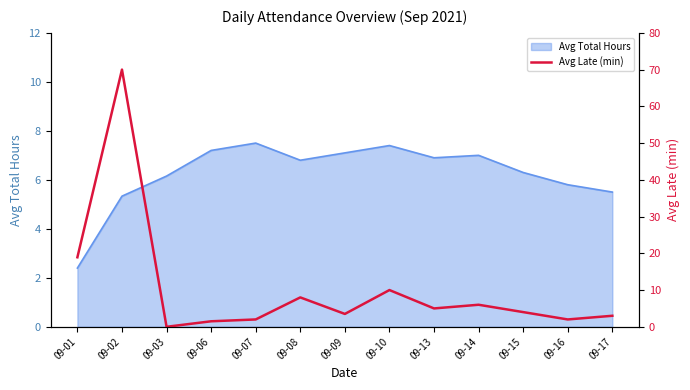

What is the minimum value for Avg Total Hours?

2.4